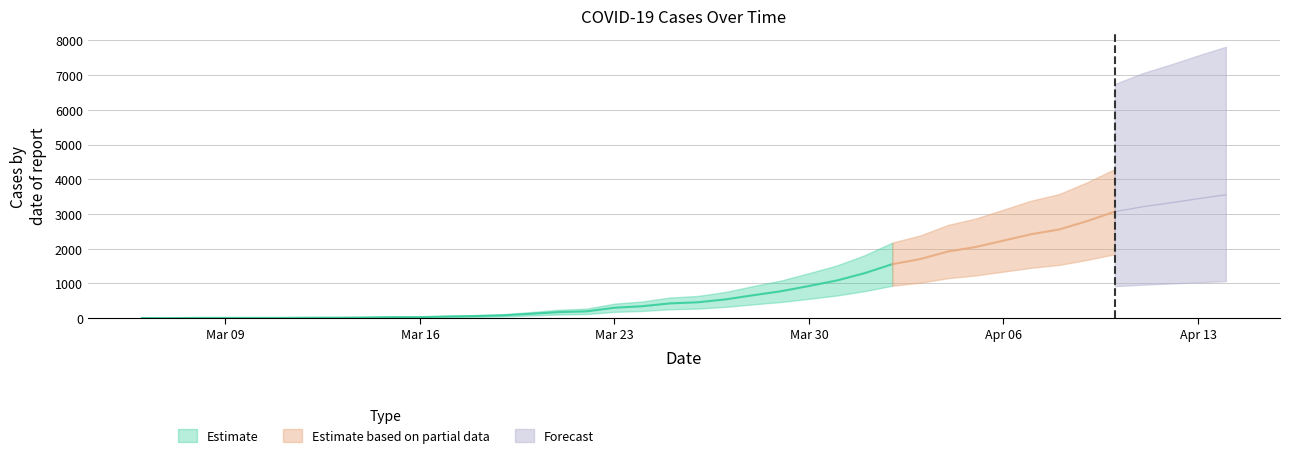

The value of Daily Total Cases at 2020-04-10 is 3065. True or false?

True